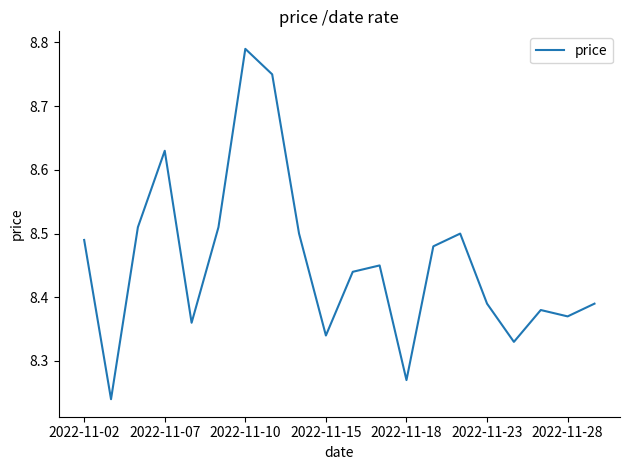

True or false: the data has more than 1 interior local peaks.

True